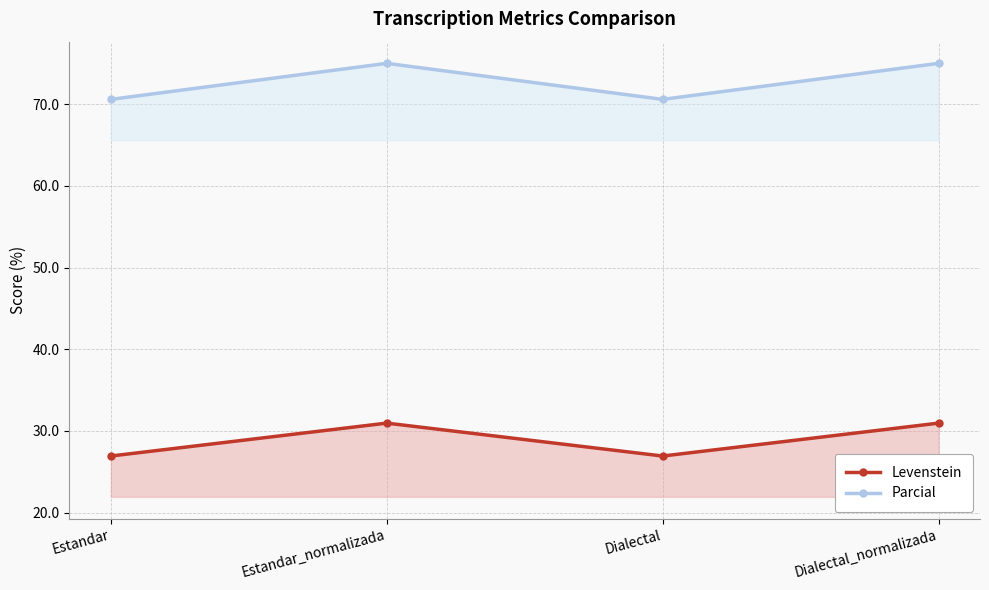

True or false: Levenstein and Parcial intersect in this chart.

False